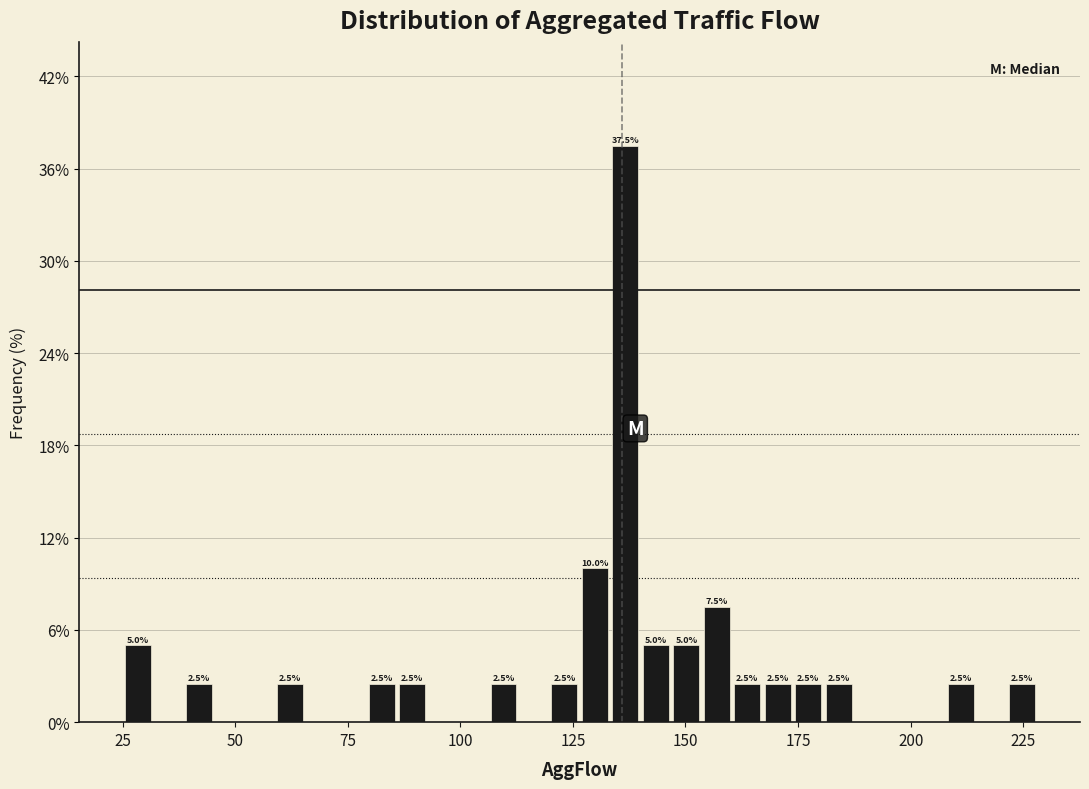

Read against the x-axis, roughly where is the centre of the tallest bar?

135